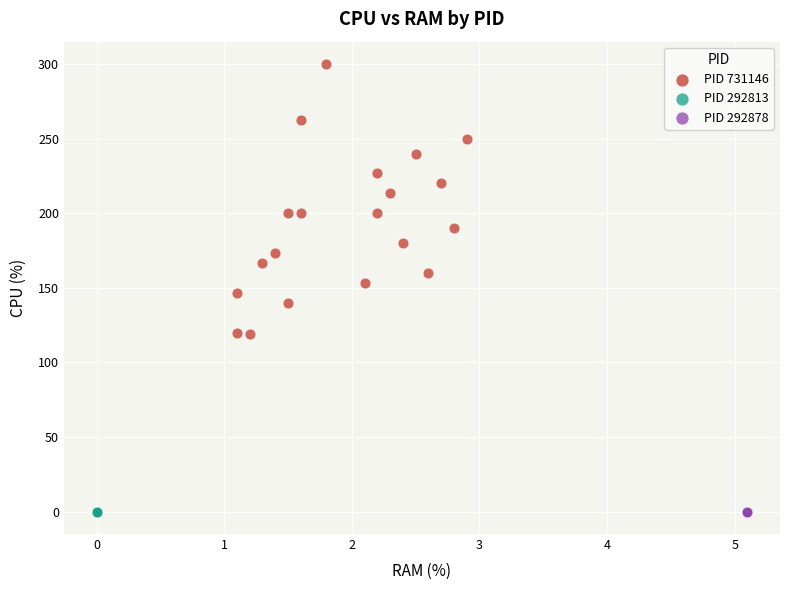

Which series contains the highest Y value?

PID 731146